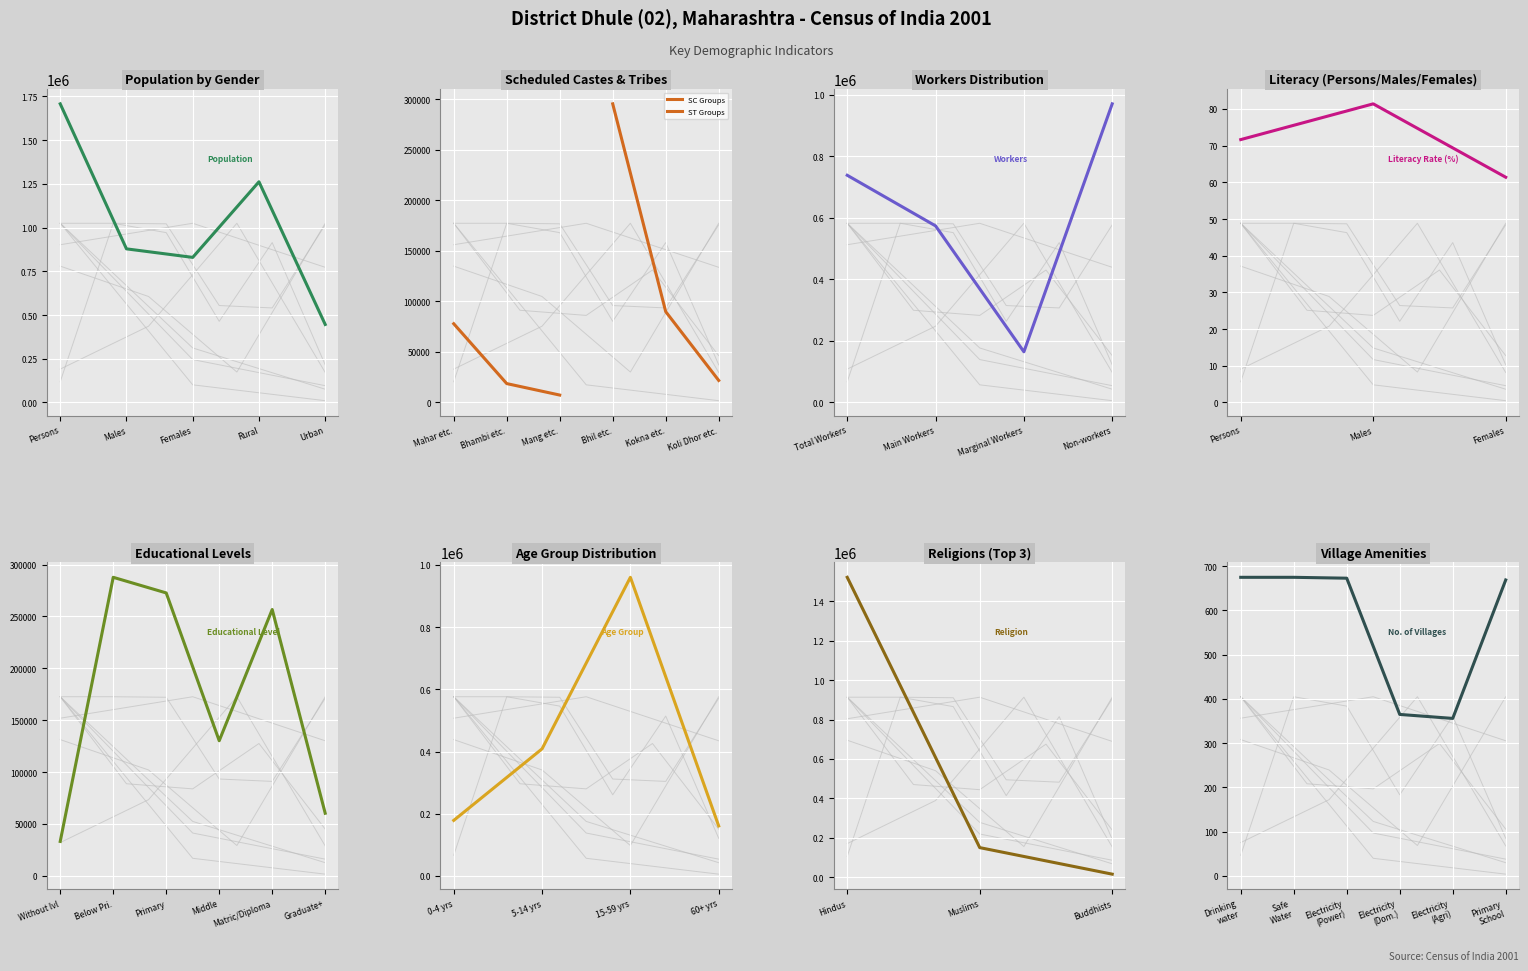

What is the greatest value displayed?

1707947